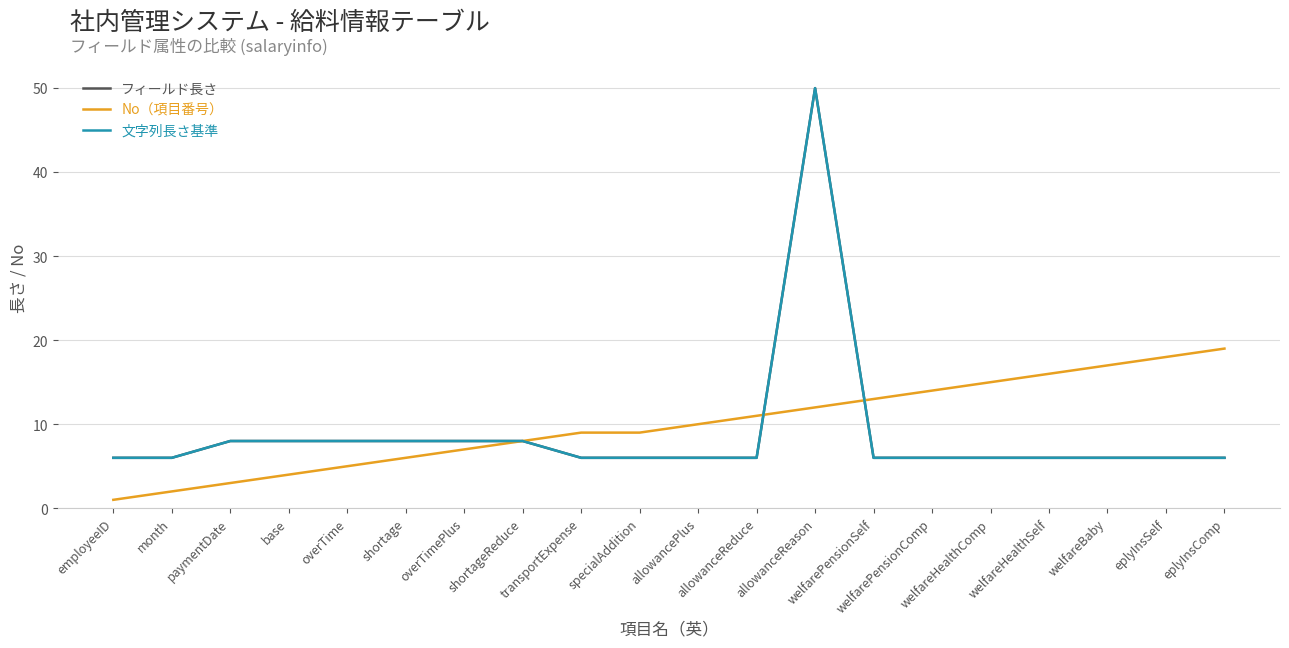

Is this an area chart (filled region under the line)?

No